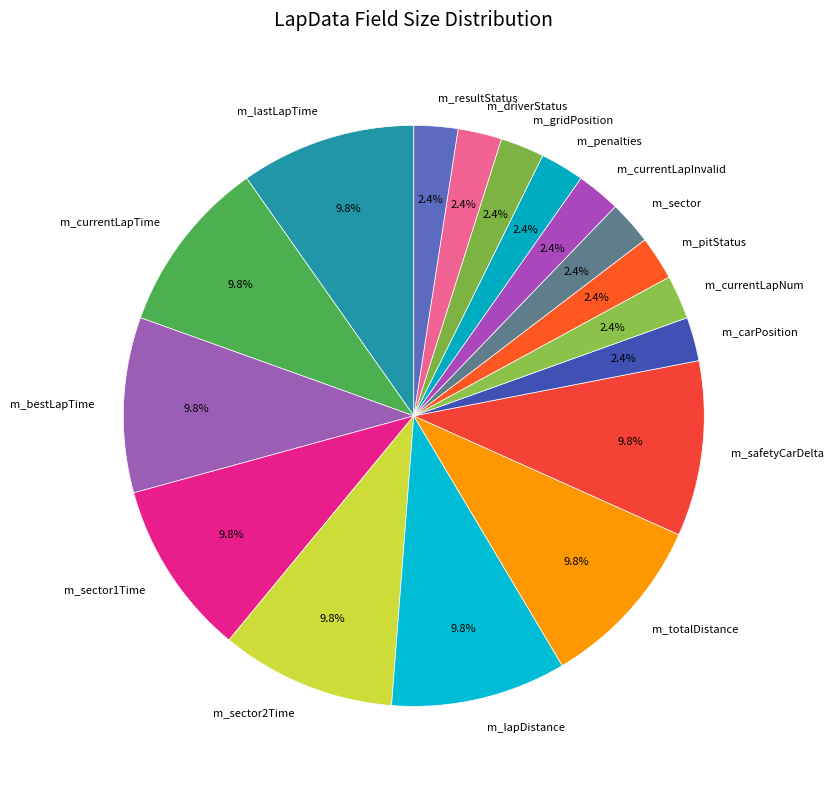

What percentage do m_sector1Time and m_gridPosition together represent?

12.2%